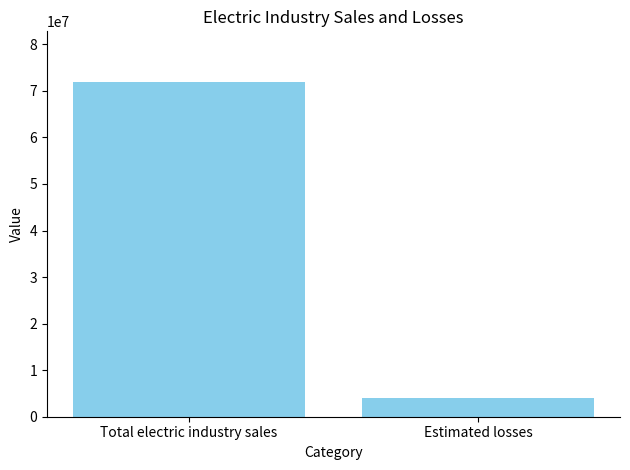

Reading left to right, list all the values displayed in this chart.

71998221	4009888